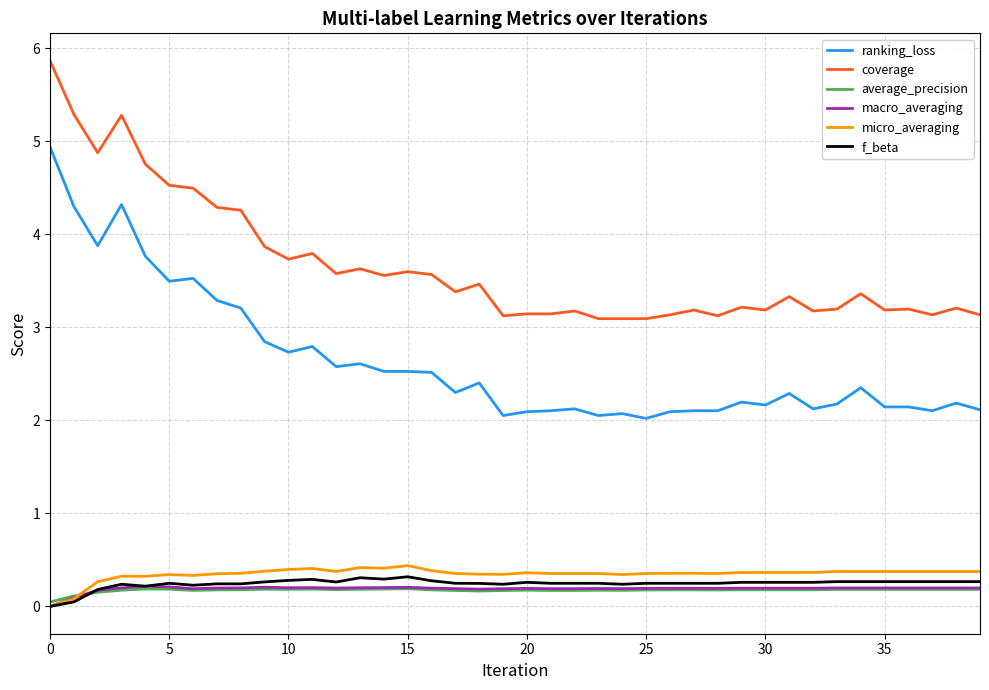

Which series has the largest total across all categories?

coverage